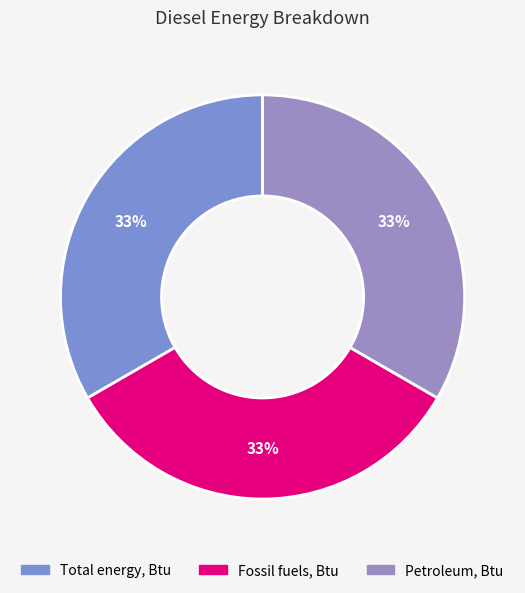

To the nearest percent, what portion does Total energy, Btu represent?

33%